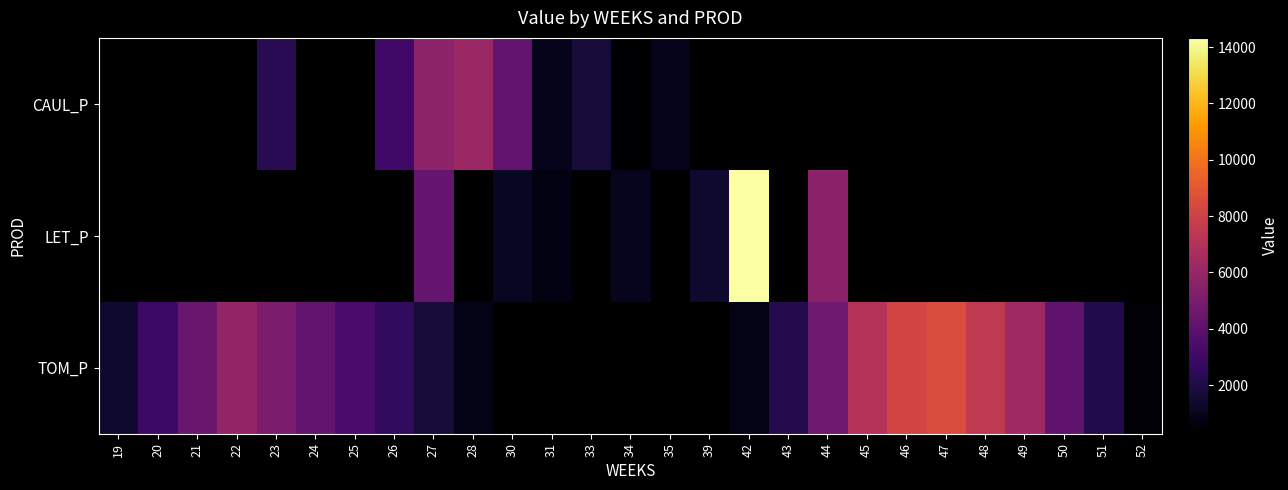

The CAUL_P series shows 2105.2 at 27. True or false?

False